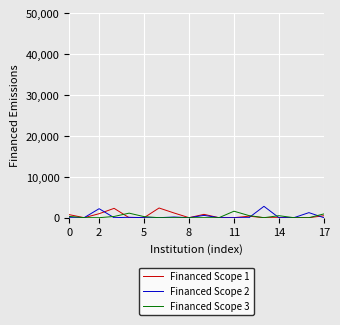

What is the highest value of the Financed Scope 1 series?

2368.8